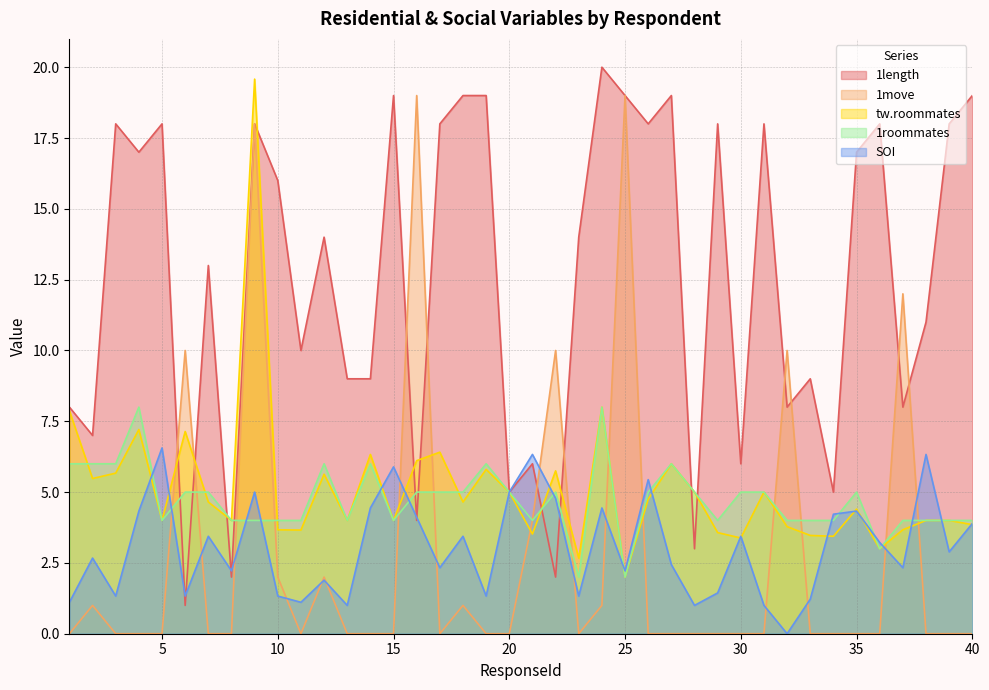

Rank the series by their maximum value, from highest to lowest.

1length, tw.roommates, 1move, 1roommates, SOI